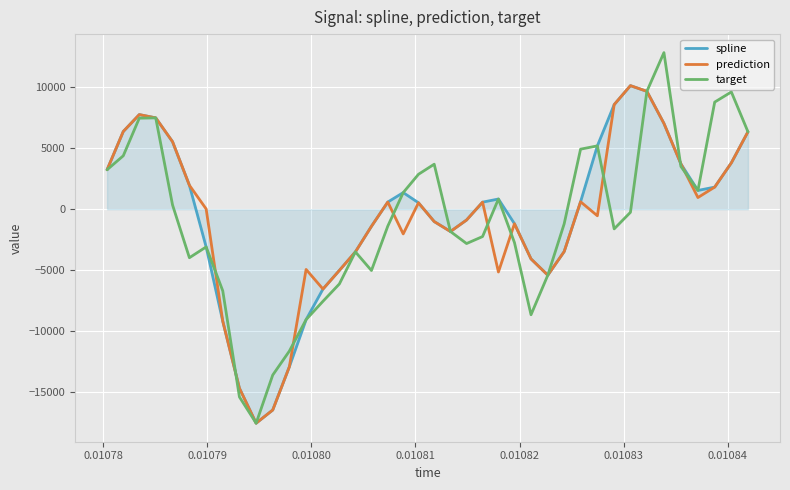

What is the greatest value displayed?

12829.0